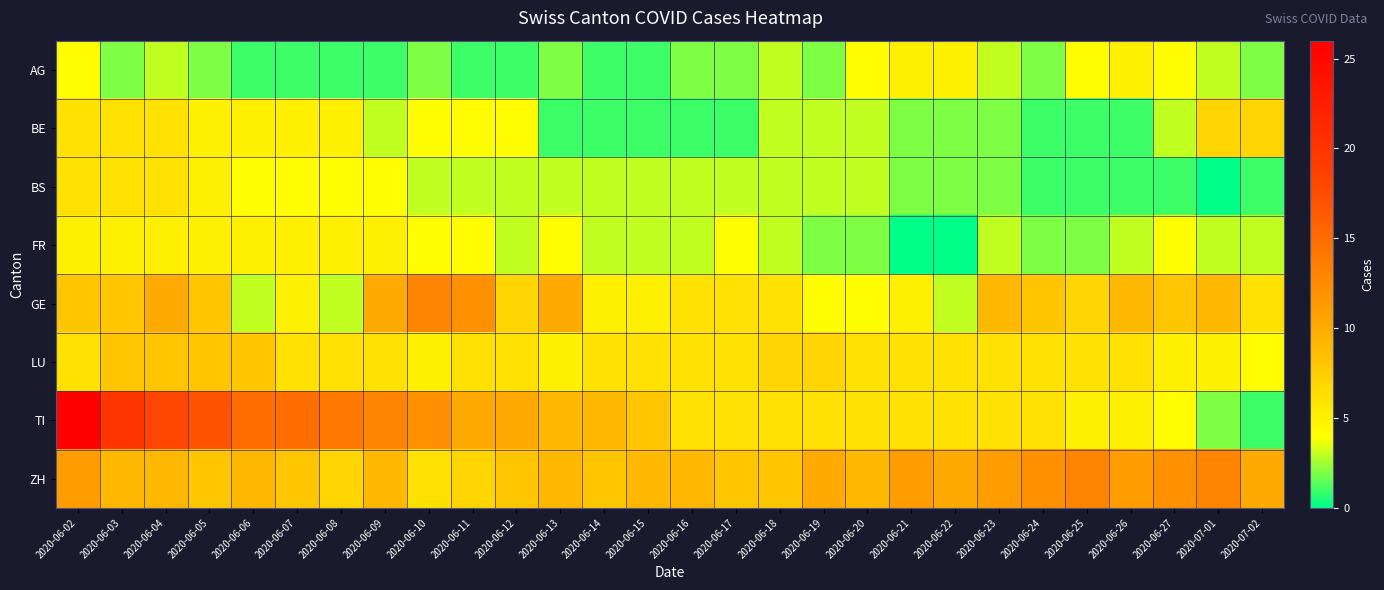

How many categories are shown in the chart?

28